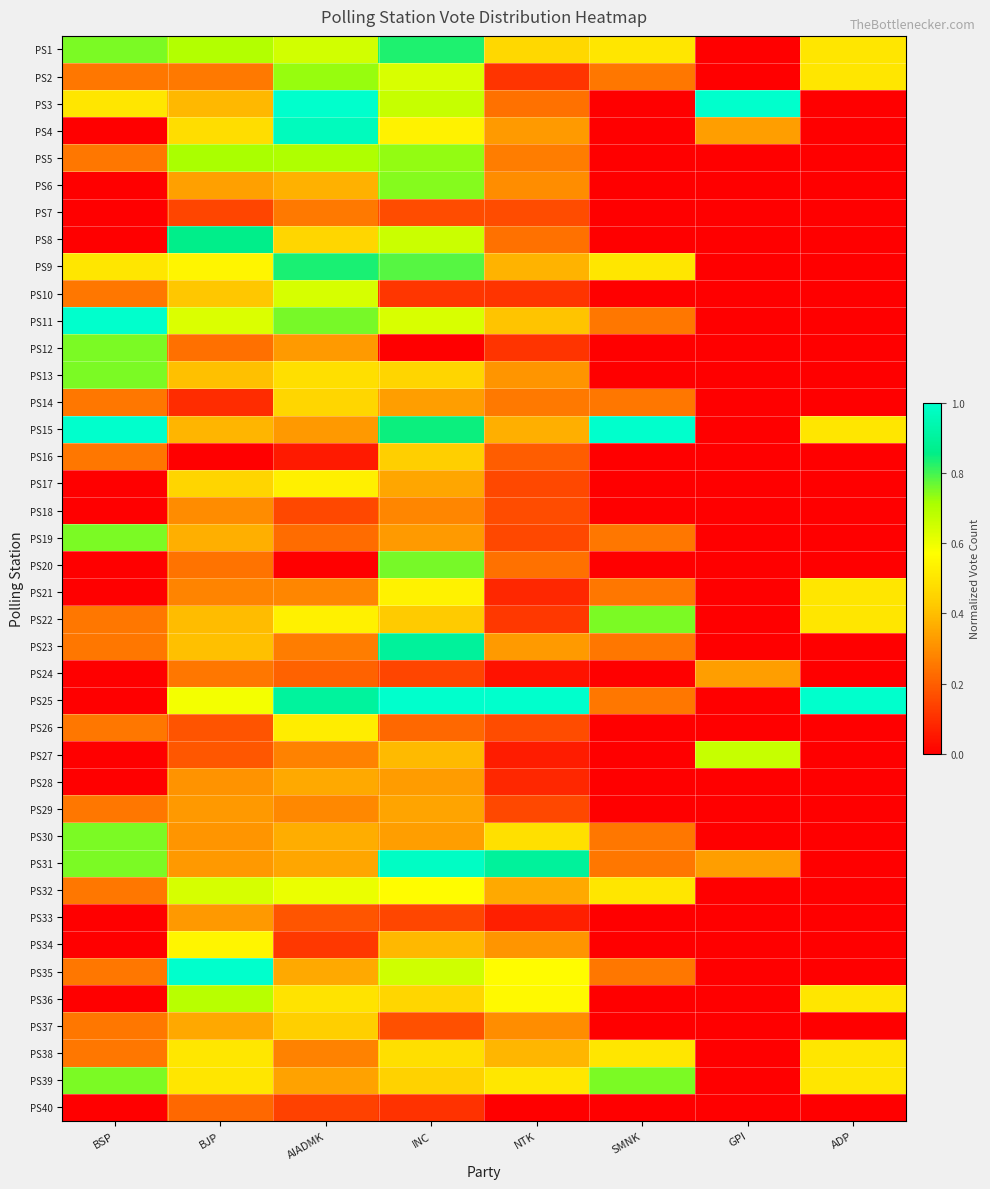

Reading left to right, list all the values displayed in this chart.

PS1: BSP=0.8	BJP=0.7	AIADMK=0.6	INC=0.8	NTK=0.5	SMNK=0.5	GPI=0.0	ADP=0.5
PS2: BSP=0.2	BJP=0.3	AIADMK=0.7	INC=0.6	NTK=0.1	SMNK=0.2	GPI=0.0	ADP=0.5
PS3: BSP=0.5	BJP=0.4	AIADMK=1.0	INC=0.7	NTK=0.2	SMNK=0.0	GPI=1.0	ADP=0.0
PS4: BSP=0.0	BJP=0.5	AIADMK=1.0	INC=0.5	NTK=0.3	SMNK=0.0	GPI=0.3	ADP=0.0
PS5: BSP=0.2	BJP=0.7	AIADMK=0.7	INC=0.7	NTK=0.3	SMNK=0.0	GPI=0.0	ADP=0.0
PS6: BSP=0.0	BJP=0.3	AIADMK=0.4	INC=0.7	NTK=0.3	SMNK=0.0	GPI=0.0	ADP=0.0
PS7: BSP=0.0	BJP=0.1	AIADMK=0.3	INC=0.2	NTK=0.2	SMNK=0.0	GPI=0.0	ADP=0.0
PS8: BSP=0.0	BJP=0.9	AIADMK=0.5	INC=0.7	NTK=0.2	SMNK=0.0	GPI=0.0	ADP=0.0
PS9: BSP=0.5	BJP=0.5	AIADMK=0.8	INC=0.8	NTK=0.4	SMNK=0.5	GPI=0.0	ADP=0.0
PS10: BSP=0.2	BJP=0.4	AIADMK=0.6	INC=0.1	NTK=0.1	SMNK=0.0	GPI=0.0	ADP=0.0
PS11: BSP=1.0	BJP=0.6	AIADMK=0.8	INC=0.6	NTK=0.4	SMNK=0.2	GPI=0.0	ADP=0.0
PS12: BSP=0.8	BJP=0.2	AIADMK=0.3	INC=0.0	NTK=0.1	SMNK=0.0	GPI=0.0	ADP=0.0
PS13: BSP=0.8	BJP=0.4	AIADMK=0.5	INC=0.5	NTK=0.3	SMNK=0.0	GPI=0.0	ADP=0.0
PS14: BSP=0.2	BJP=0.1	AIADMK=0.5	INC=0.3	NTK=0.3	SMNK=0.2	GPI=0.0	ADP=0.0
PS15: BSP=1.0	BJP=0.4	AIADMK=0.3	INC=0.8	NTK=0.4	SMNK=1.0	GPI=0.0	ADP=0.5
PS16: BSP=0.2	BJP=0.0	AIADMK=0.1	INC=0.4	NTK=0.2	SMNK=0.0	GPI=0.0	ADP=0.0
PS17: BSP=0.0	BJP=0.5	AIADMK=0.5	INC=0.3	NTK=0.2	SMNK=0.0	GPI=0.0	ADP=0.0
PS18: BSP=0.0	BJP=0.3	AIADMK=0.2	INC=0.3	NTK=0.2	SMNK=0.0	GPI=0.0	ADP=0.0
PS19: BSP=0.8	BJP=0.4	AIADMK=0.2	INC=0.3	NTK=0.2	SMNK=0.2	GPI=0.0	ADP=0.0
PS20: BSP=0.0	BJP=0.2	AIADMK=0.0	INC=0.8	NTK=0.2	SMNK=0.0	GPI=0.0	ADP=0.0
PS21: BSP=0.0	BJP=0.3	AIADMK=0.3	INC=0.5	NTK=0.1	SMNK=0.2	GPI=0.0	ADP=0.5
PS22: BSP=0.2	BJP=0.4	AIADMK=0.5	INC=0.4	NTK=0.1	SMNK=0.8	GPI=0.0	ADP=0.5
PS23: BSP=0.2	BJP=0.4	AIADMK=0.3	INC=0.9	NTK=0.3	SMNK=0.2	GPI=0.0	ADP=0.0
PS24: BSP=0.0	BJP=0.2	AIADMK=0.2	INC=0.1	NTK=0.0	SMNK=0.0	GPI=0.3	ADP=0.0
PS25: BSP=0.0	BJP=0.6	AIADMK=0.9	INC=1.0	NTK=1.0	SMNK=0.2	GPI=0.0	ADP=1.0
PS26: BSP=0.2	BJP=0.2	AIADMK=0.5	INC=0.2	NTK=0.2	SMNK=0.0	GPI=0.0	ADP=0.0
PS27: BSP=0.0	BJP=0.2	AIADMK=0.3	INC=0.4	NTK=0.1	SMNK=0.0	GPI=0.7	ADP=0.0
PS28: BSP=0.0	BJP=0.3	AIADMK=0.4	INC=0.3	NTK=0.1	SMNK=0.0	GPI=0.0	ADP=0.0
PS29: BSP=0.2	BJP=0.3	AIADMK=0.3	INC=0.3	NTK=0.2	SMNK=0.0	GPI=0.0	ADP=0.0
PS30: BSP=0.8	BJP=0.3	AIADMK=0.4	INC=0.3	NTK=0.5	SMNK=0.2	GPI=0.0	ADP=0.0
PS31: BSP=0.8	BJP=0.3	AIADMK=0.3	INC=1.0	NTK=0.9	SMNK=0.2	GPI=0.3	ADP=0.0
PS32: BSP=0.2	BJP=0.6	AIADMK=0.6	INC=0.6	NTK=0.4	SMNK=0.5	GPI=0.0	ADP=0.0
PS33: BSP=0.0	BJP=0.3	AIADMK=0.2	INC=0.2	NTK=0.1	SMNK=0.0	GPI=0.0	ADP=0.0
PS34: BSP=0.0	BJP=0.5	AIADMK=0.1	INC=0.4	NTK=0.3	SMNK=0.0	GPI=0.0	ADP=0.0
PS35: BSP=0.2	BJP=1.0	AIADMK=0.4	INC=0.6	NTK=0.6	SMNK=0.2	GPI=0.0	ADP=0.0
PS36: BSP=0.0	BJP=0.7	AIADMK=0.5	INC=0.5	NTK=0.6	SMNK=0.0	GPI=0.0	ADP=0.5
PS37: BSP=0.2	BJP=0.4	AIADMK=0.4	INC=0.2	NTK=0.3	SMNK=0.0	GPI=0.0	ADP=0.0
PS38: BSP=0.2	BJP=0.5	AIADMK=0.3	INC=0.5	NTK=0.4	SMNK=0.5	GPI=0.0	ADP=0.5
PS39: BSP=0.8	BJP=0.5	AIADMK=0.3	INC=0.4	NTK=0.5	SMNK=0.8	GPI=0.0	ADP=0.5
PS40: BSP=0.0	BJP=0.2	AIADMK=0.1	INC=0.1	NTK=0.0	SMNK=0.0	GPI=0.0	ADP=0.0